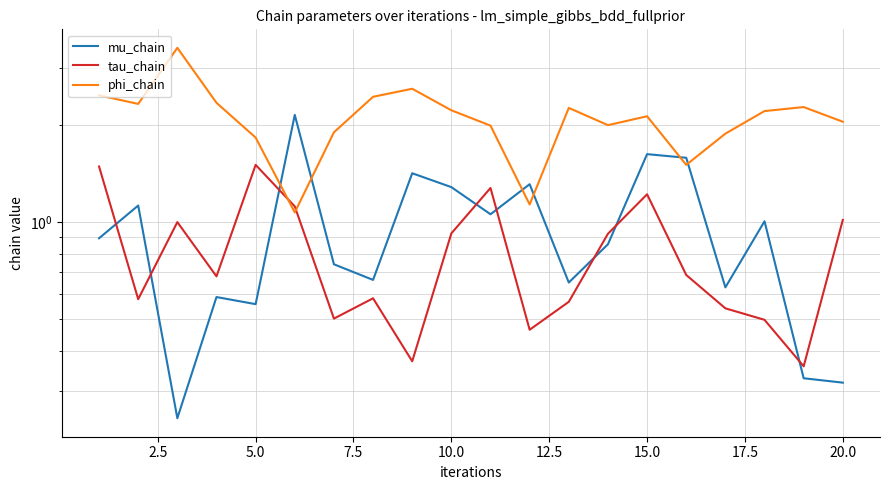

At how many categories does at least one series exceed 0?

20